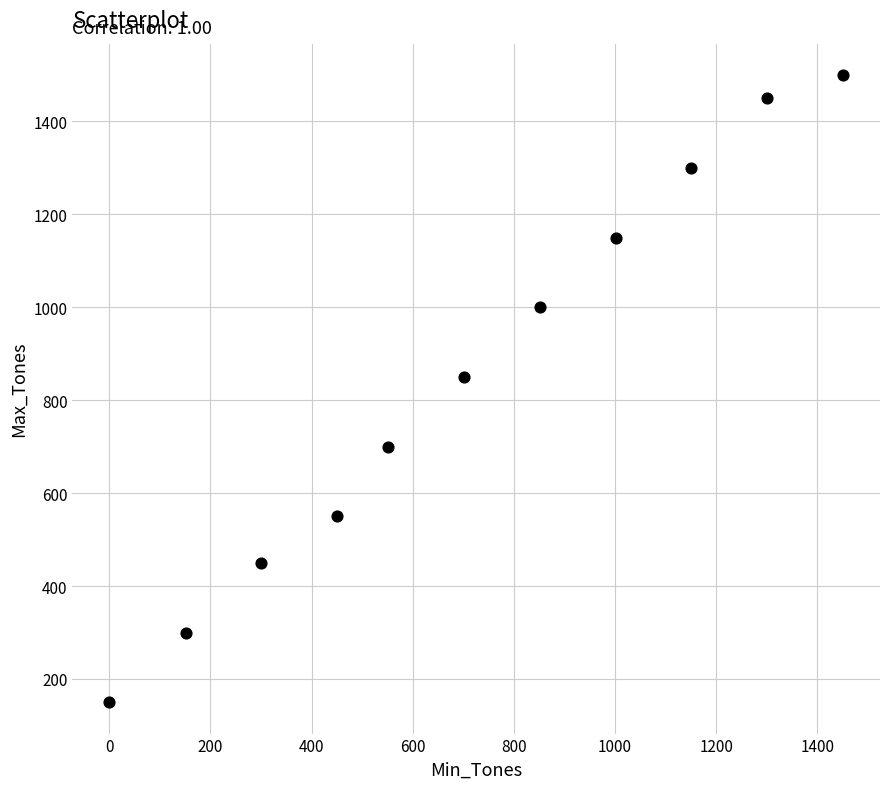

What is the average Y value?

855